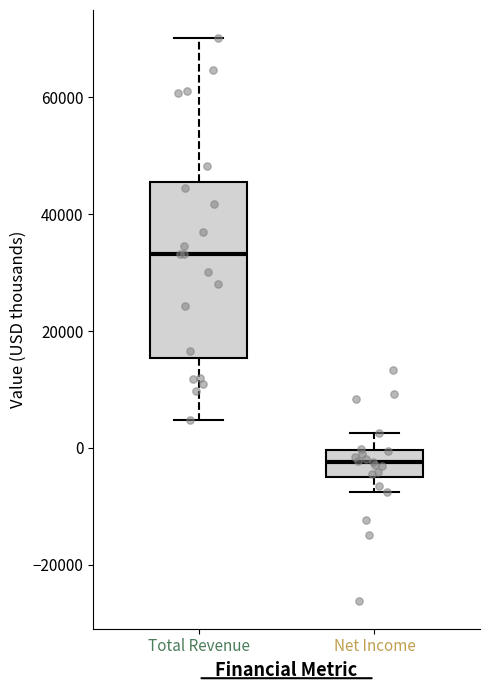

Where is the lower edge of the box for Total Revenue on the y-axis? The values are not printed on the chart, so give them approximately, as read against the axis.

16000